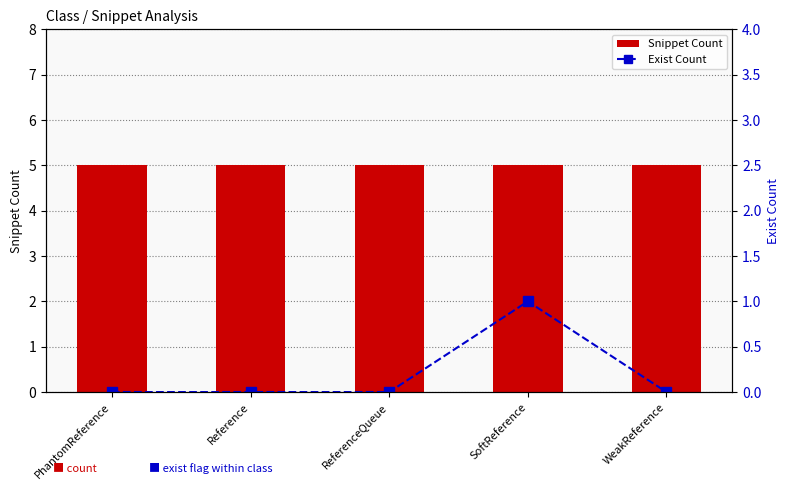

Where is Exist Count nearest to the value 0?

PhantomReference